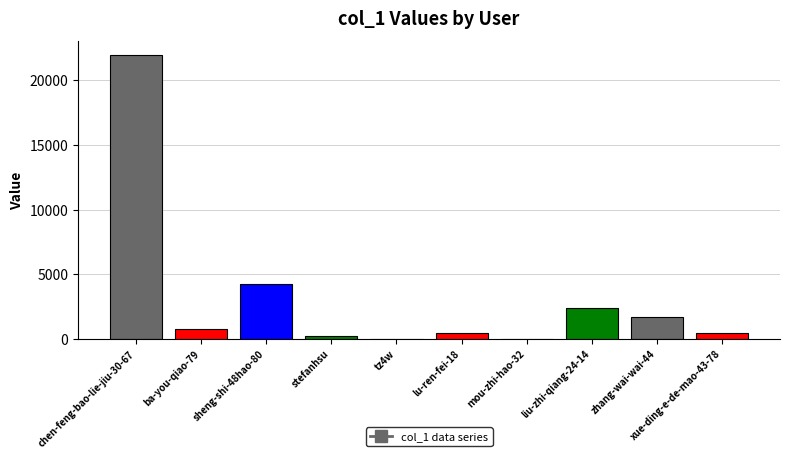

What is the change in value from sheng-shi-48hao-80 to liu-zhi-qiang-24-14?

-1914